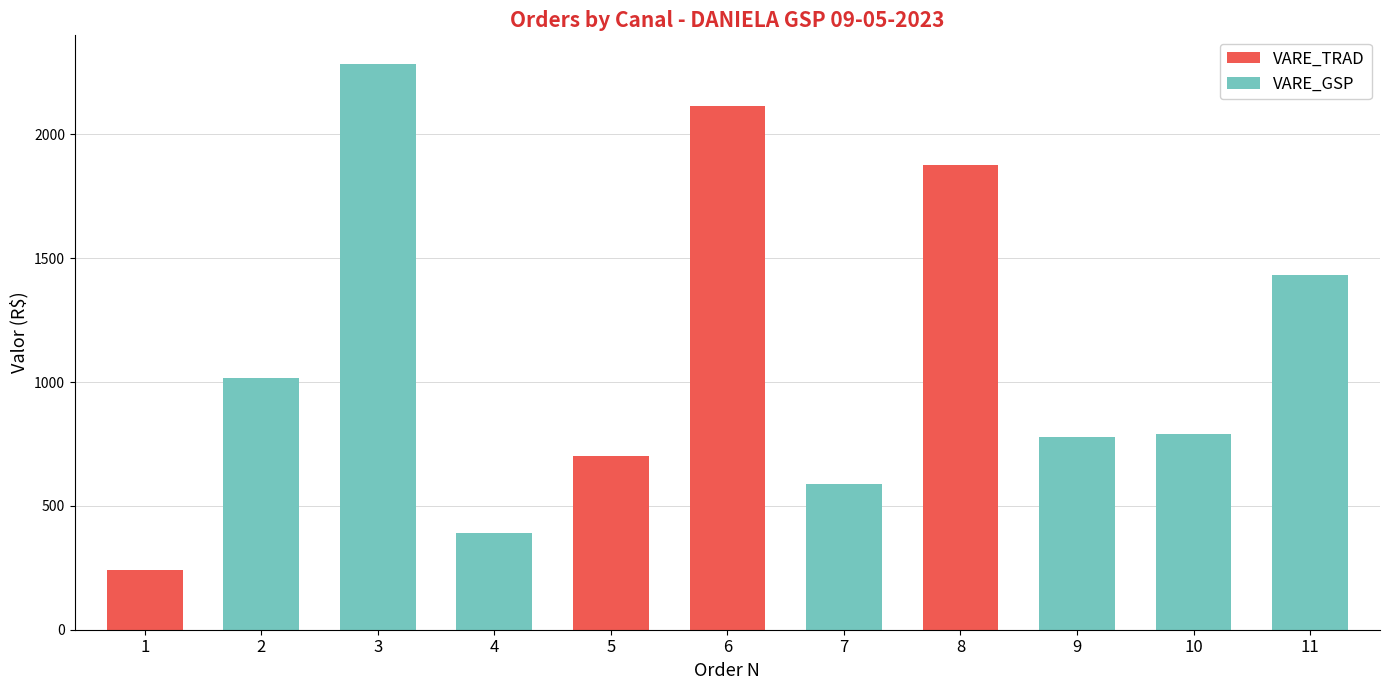

What is the total value across all series at 1?

240.0